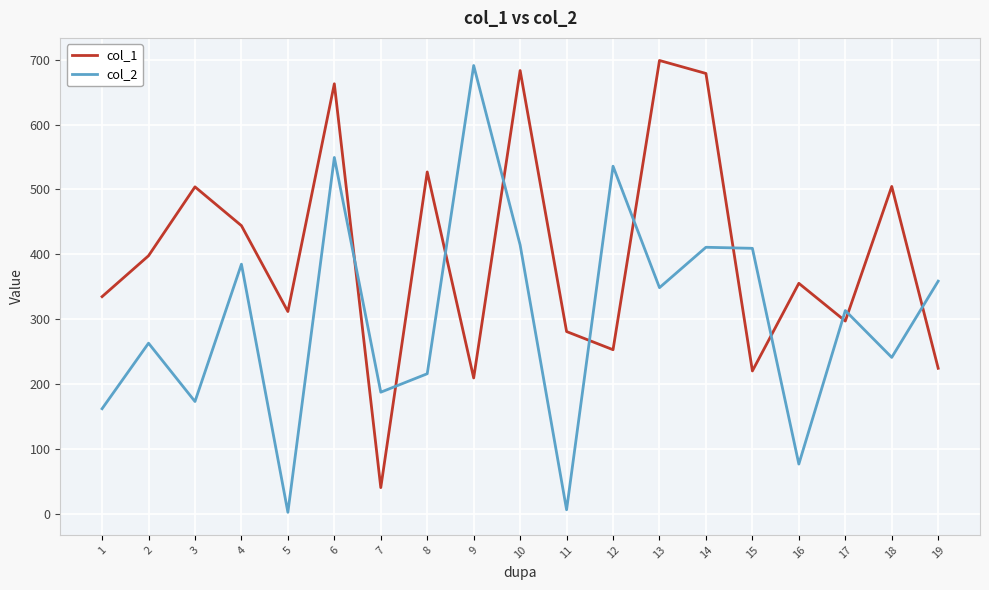

Is it true that col_1 equals 379.8 at 19?

False